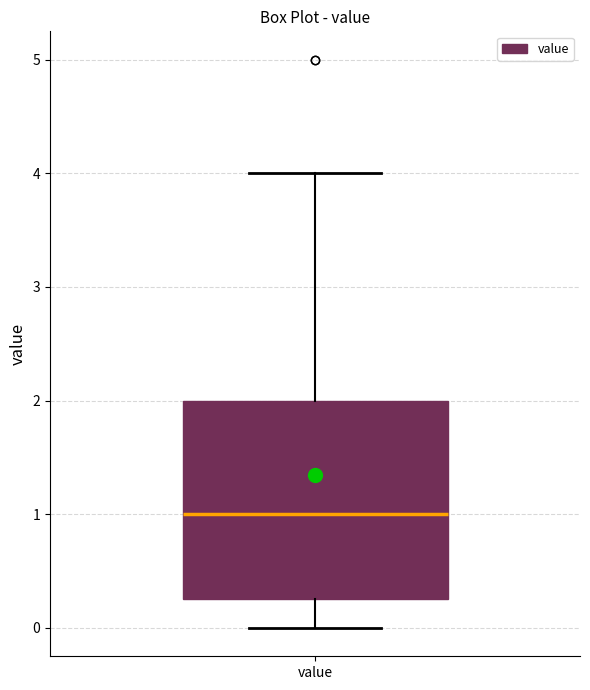

Read this box plot against the y-axis: the position of the median line, the range covered by the box, and the ends of both whiskers. The values are not printed on the chart, so give them approximately, as read against the axis.

median 1.0, box 0.3 to 2.0, whiskers 0.0 to 4.0